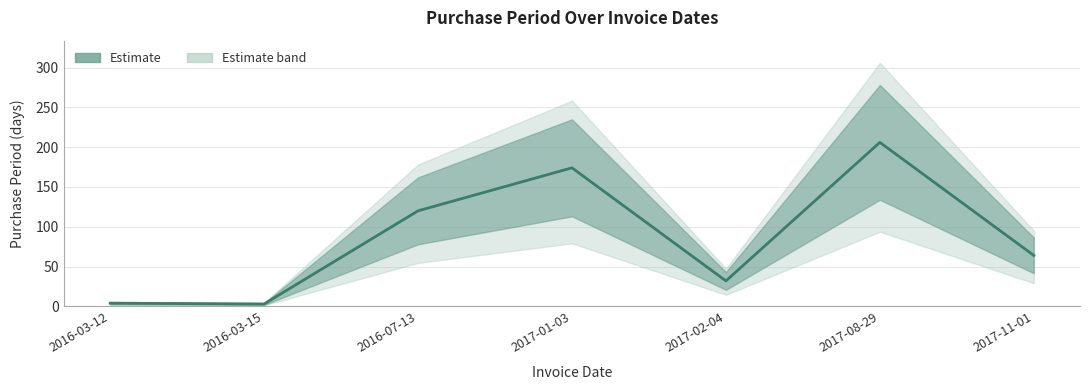

What is the maximum value shown in the chart?

206